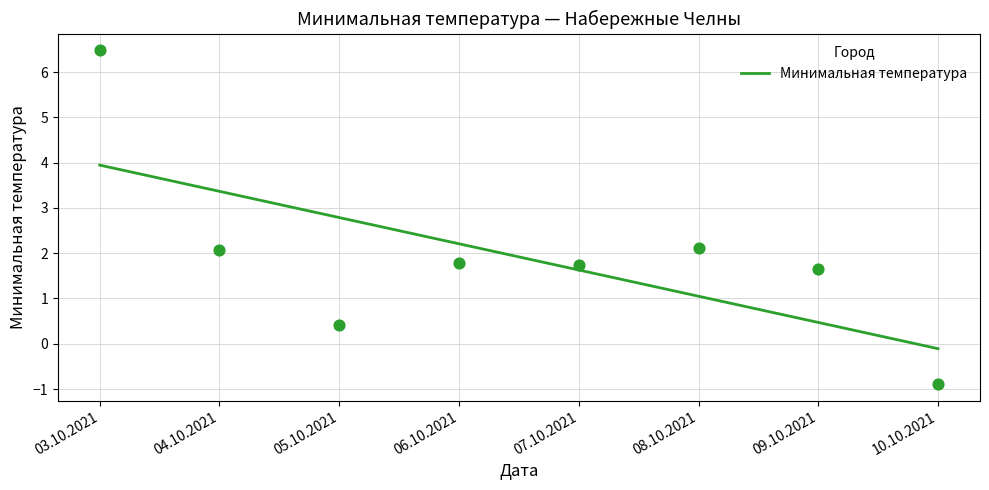

Between 03.10.2021 and 06.10.2021, which is larger?

03.10.2021